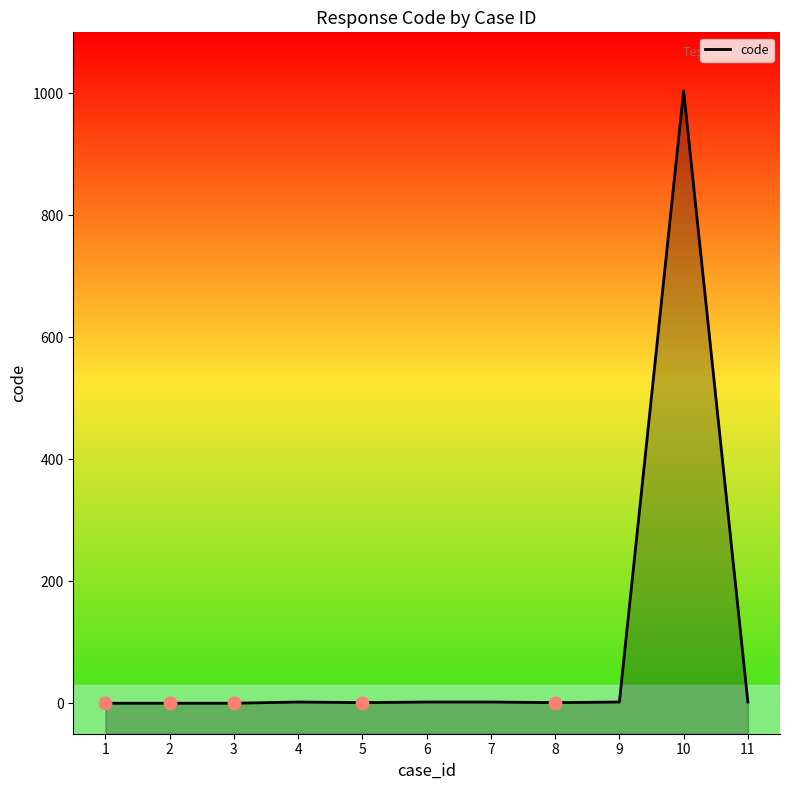

Between 5 and 6, which is larger?

6